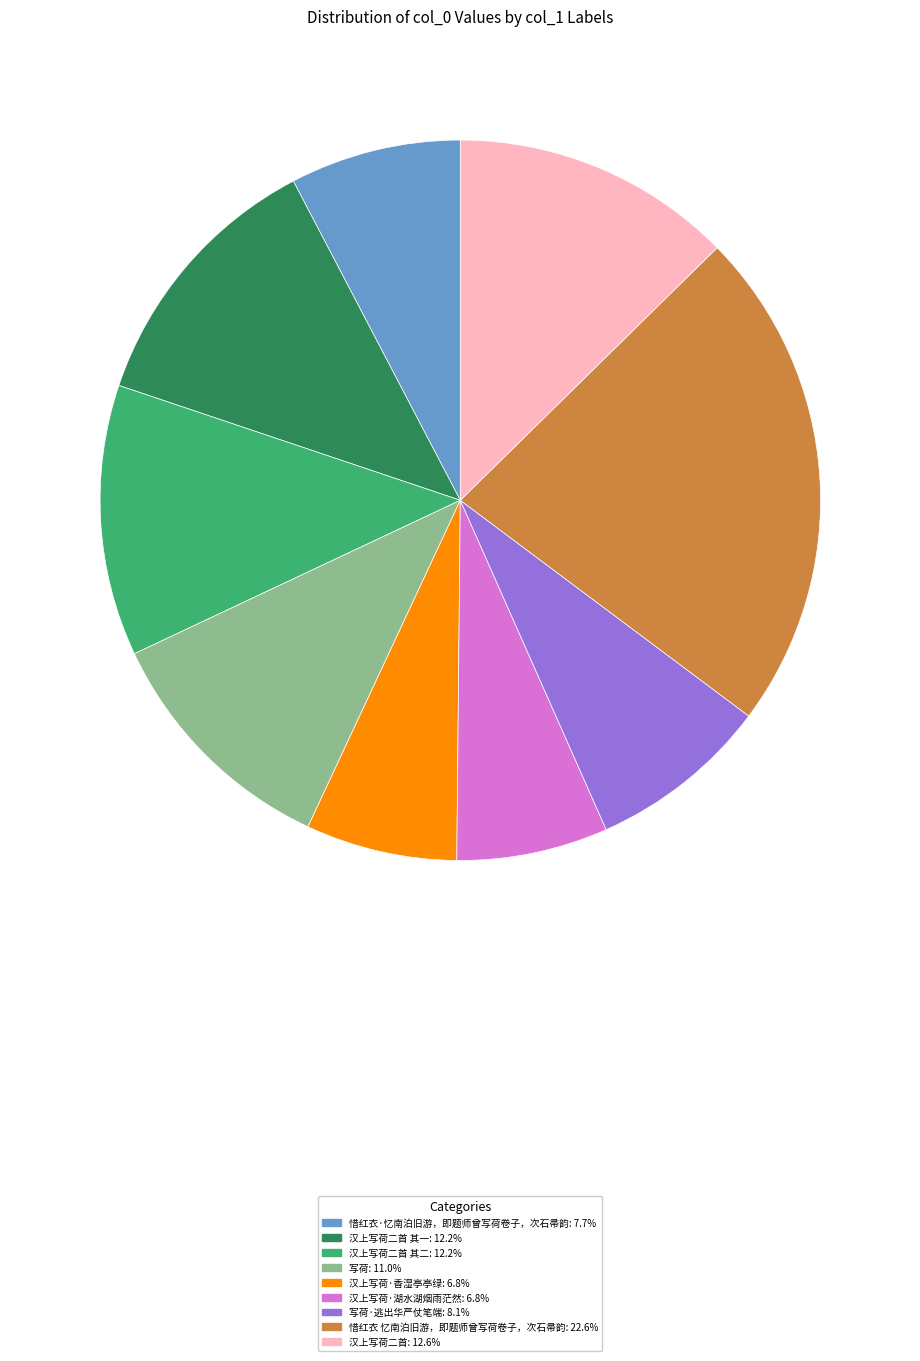

Is there a majority slice in this chart?

No